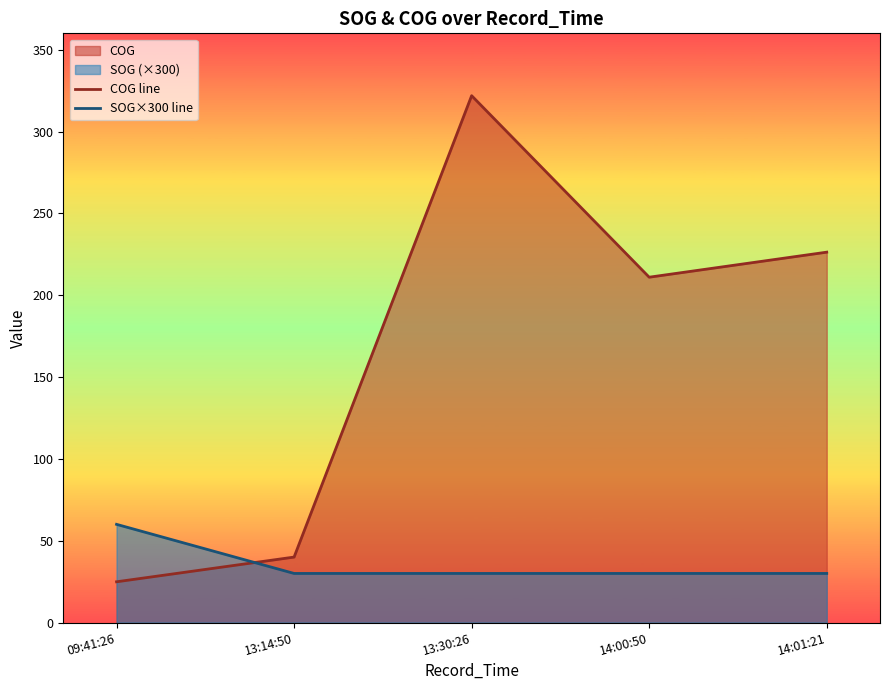

Does the chart have visible grid lines?

No